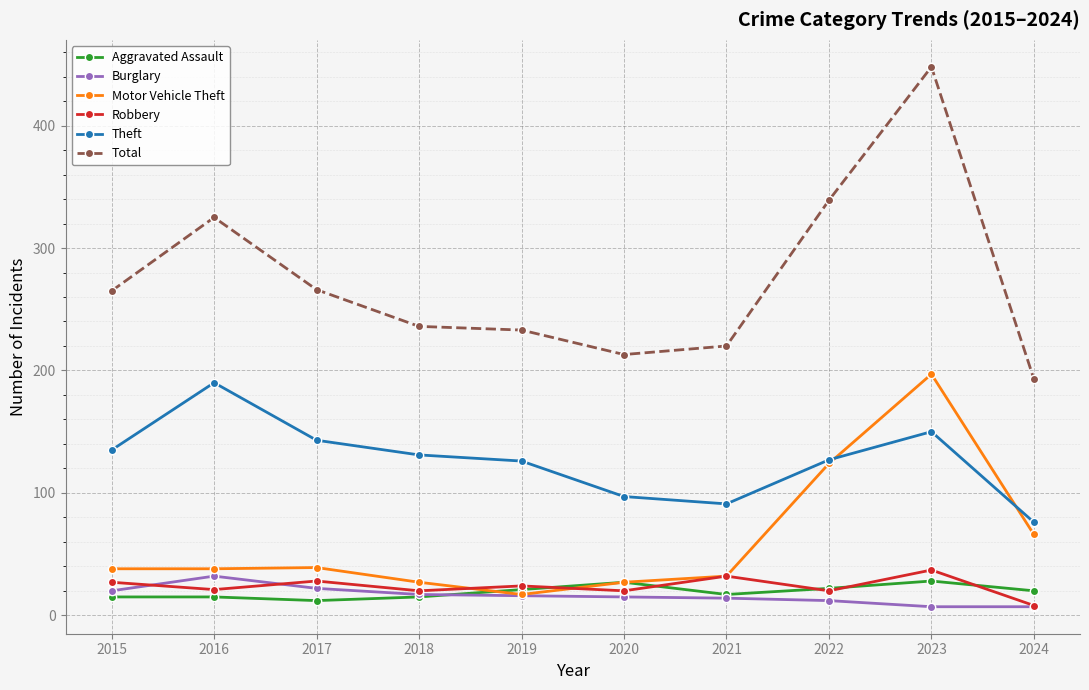

In Motor Vehicle Theft, how many points are higher than both neighbors (excluding endpoints)?

2